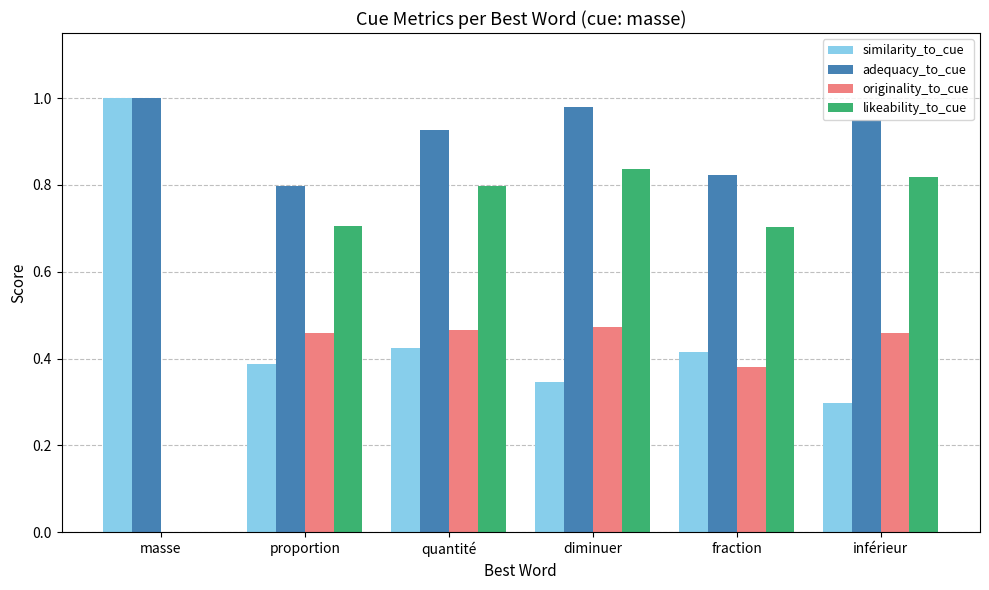

The value of likeability_to_cue at inférieur is 0.3. True or false?

False